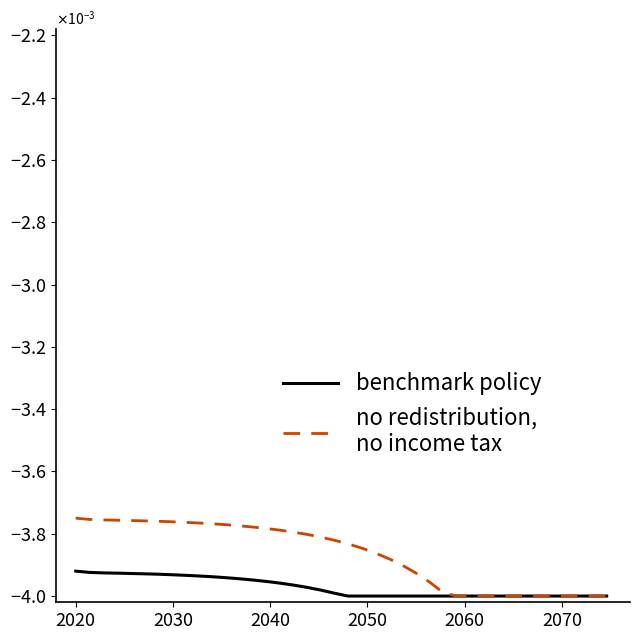

Does the chart display data point markers on the line(s)?

No